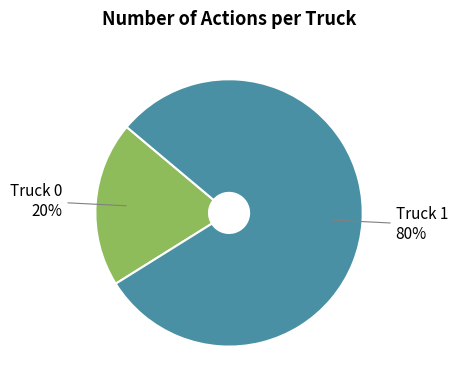

Between Truck 1 and Truck 0, which is larger?

Truck 1